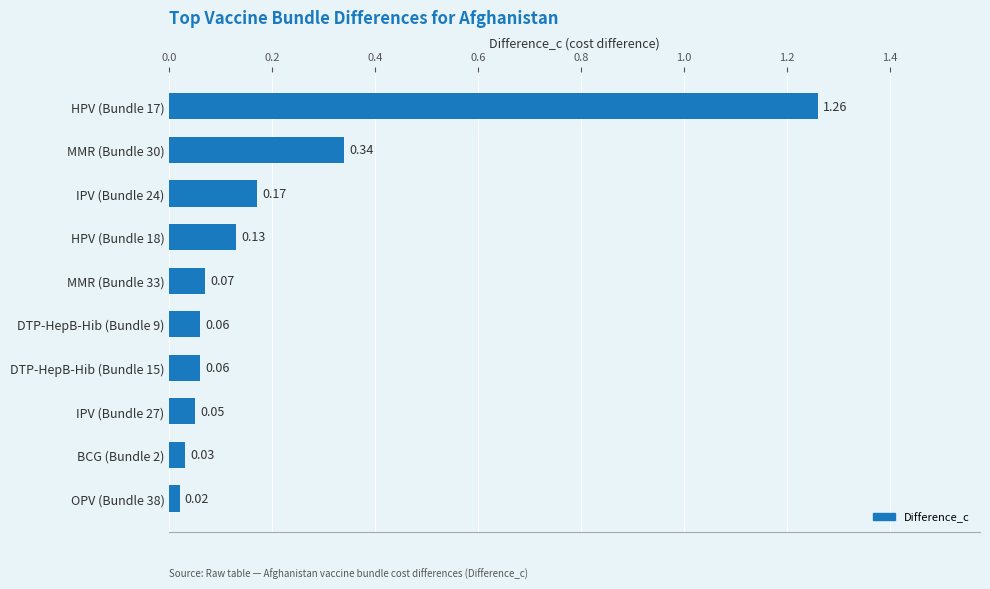

What is the difference between the maximum and minimum values?

1.2